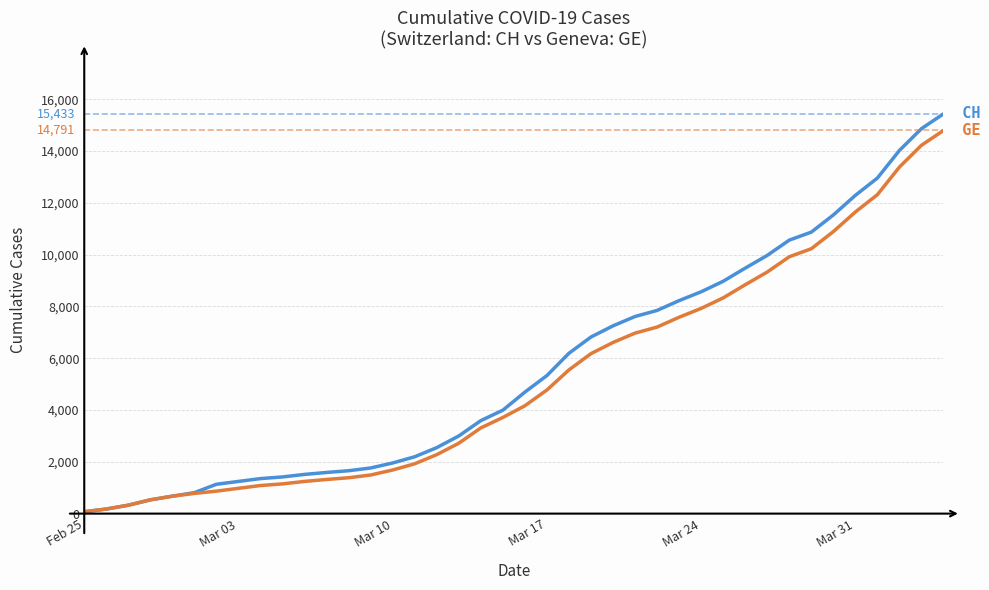

What is the greatest value displayed?

15433